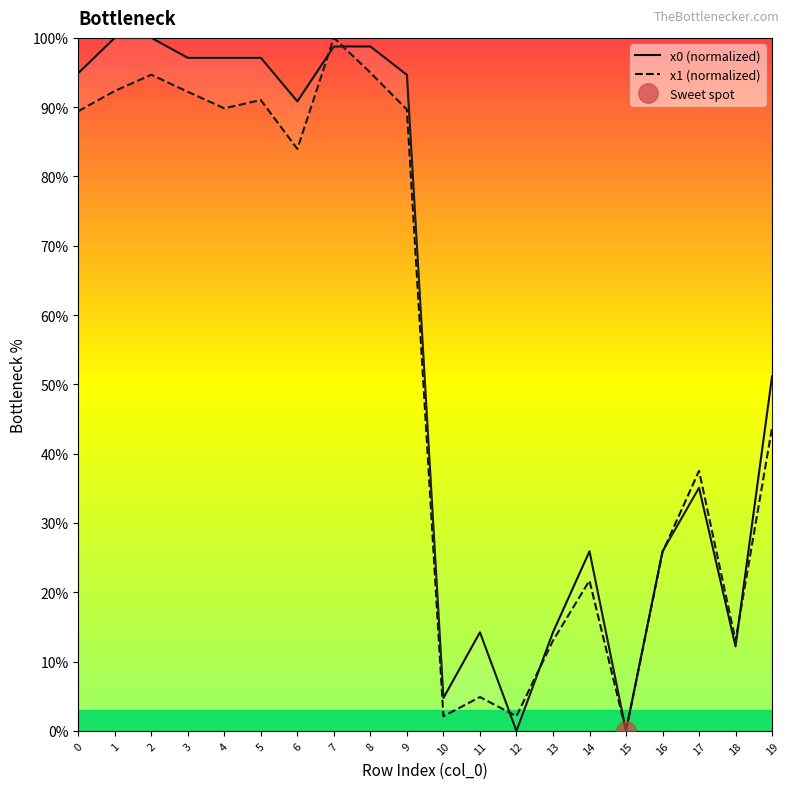

Which category has the highest value in the x0 (normalized) series?

1